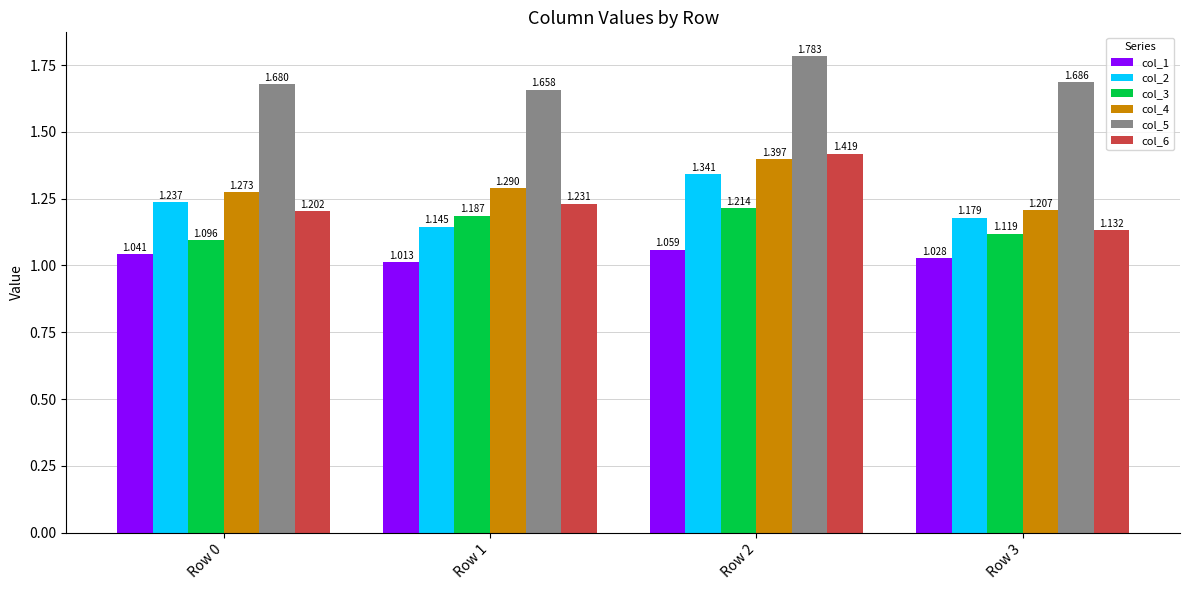

Is the value of col_4 at Row 3 greater than the value of col_5 at Row 1?

No